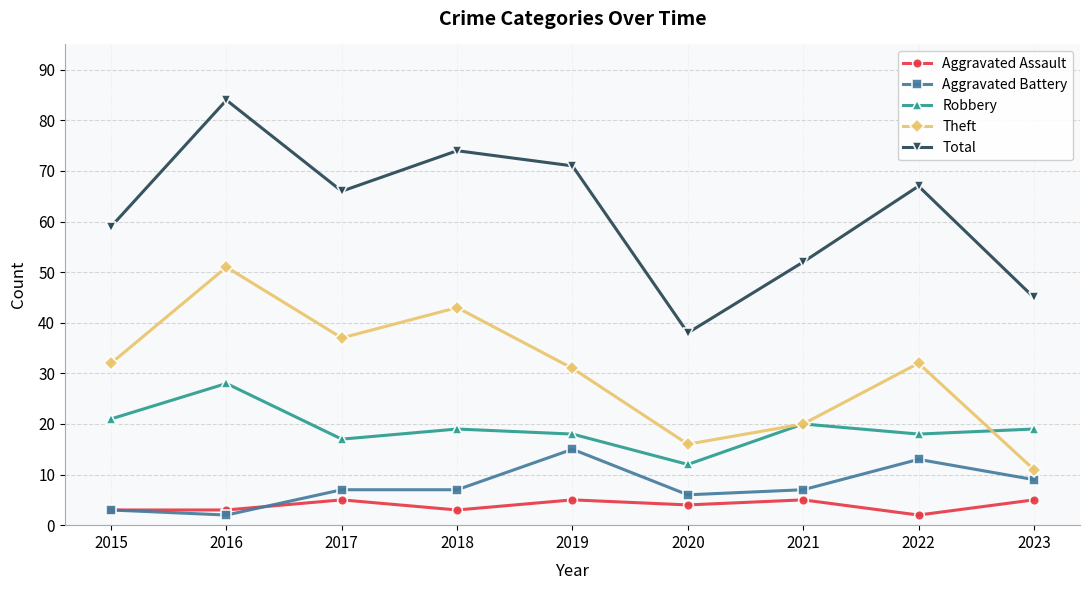

Reading left to right, list all the values displayed in this chart.

Aggravated Assault: 2015=3	2016=3	2017=5	2018=3	2019=5	2020=4	2021=5	2022=2	2023=5
Aggravated Battery: 2015=3	2016=2	2017=7	2018=7	2019=15	2020=6	2021=7	2022=13	2023=9
Robbery: 2015=21	2016=28	2017=17	2018=19	2019=18	2020=12	2021=20	2022=18	2023=19
Theft: 2015=32	2016=51	2017=37	2018=43	2019=31	2020=16	2021=20	2022=32	2023=11
Total: 2015=59	2016=84	2017=66	2018=74	2019=71	2020=38	2021=52	2022=67	2023=45